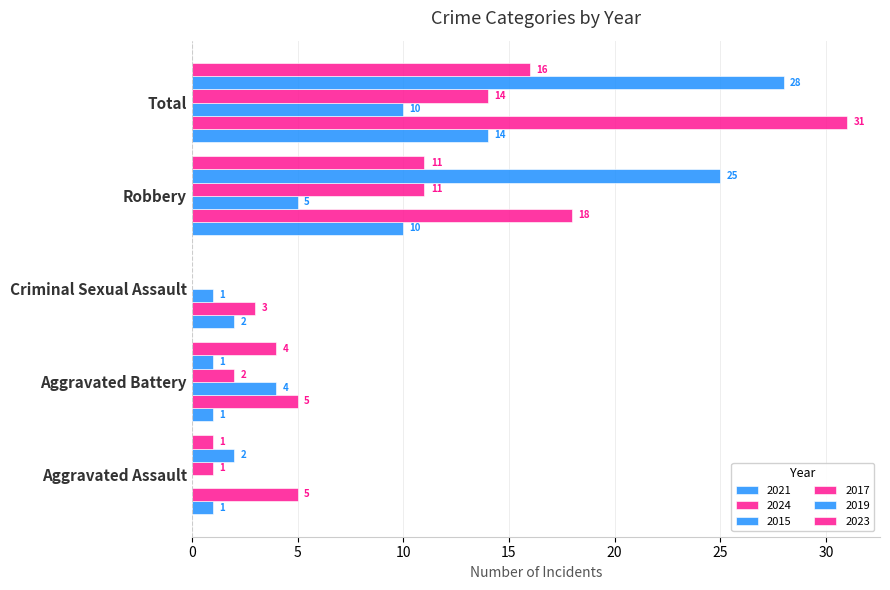

How many positive values does the 2023 series have?

4